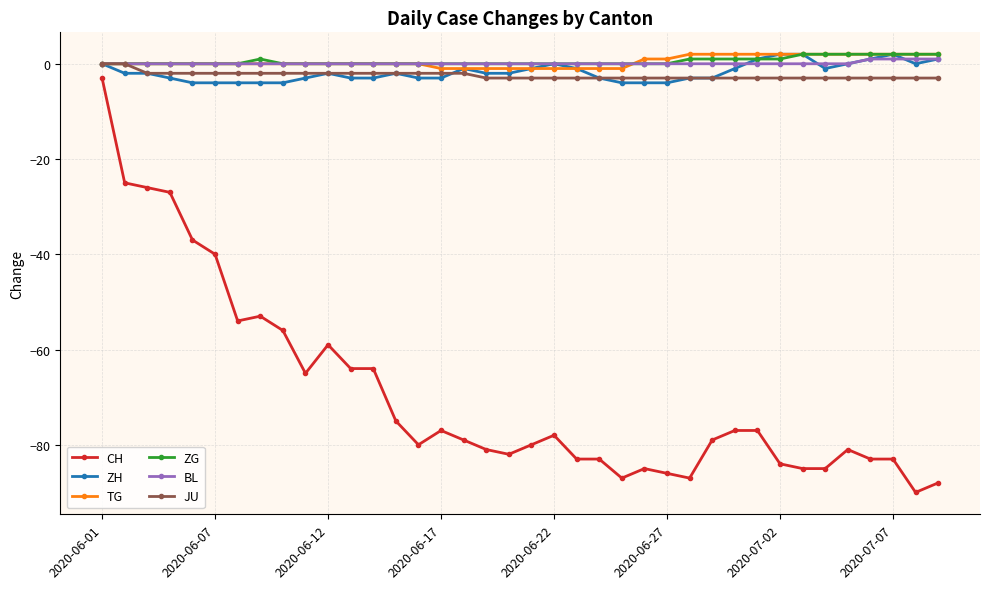

How many series are shown in this chart?

6